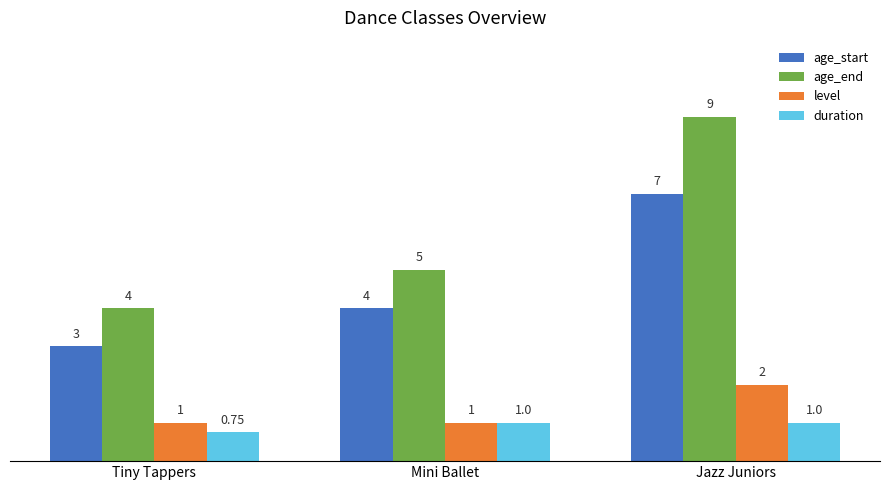

What is the sum of all age_start values?

14.0